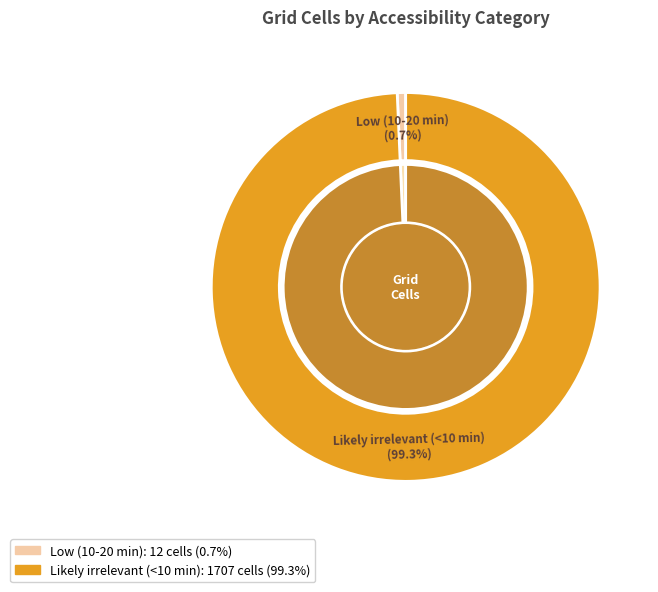

What percentage is NOT represented by Low (10-20 min)?

99.3%